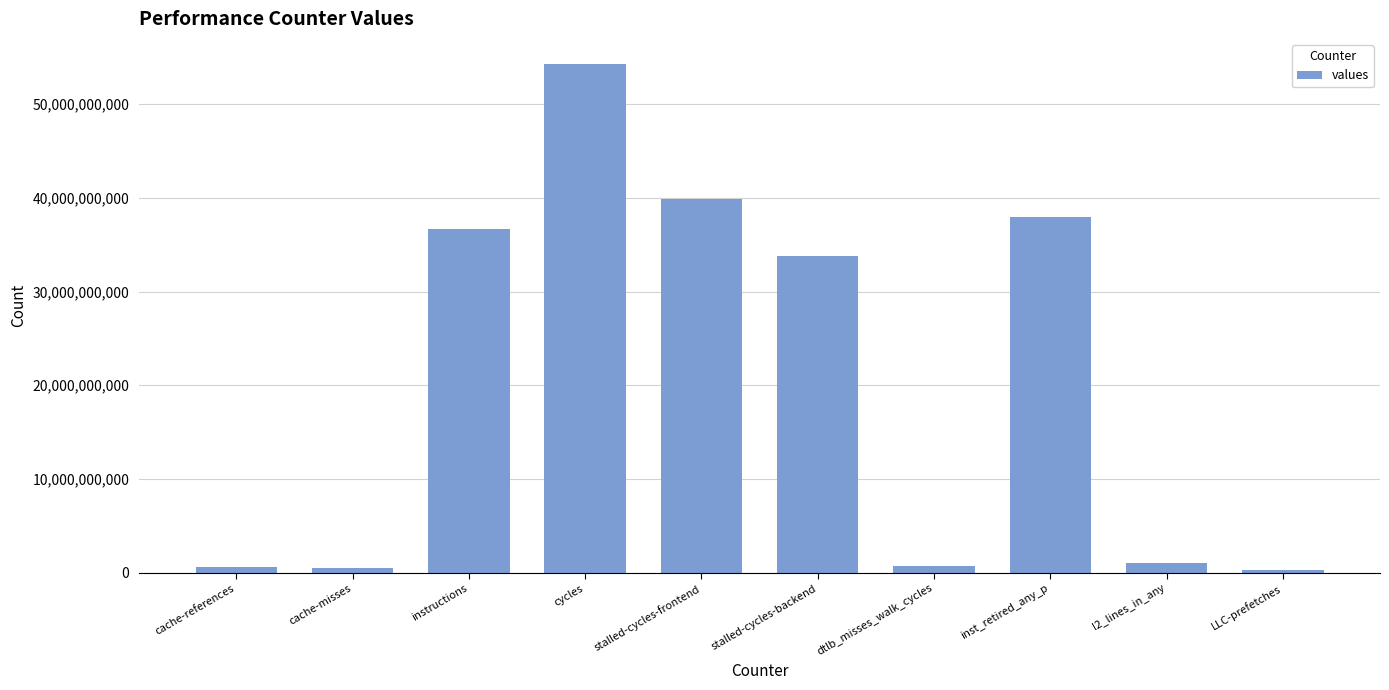

Does the chart contain stacked bars?

No